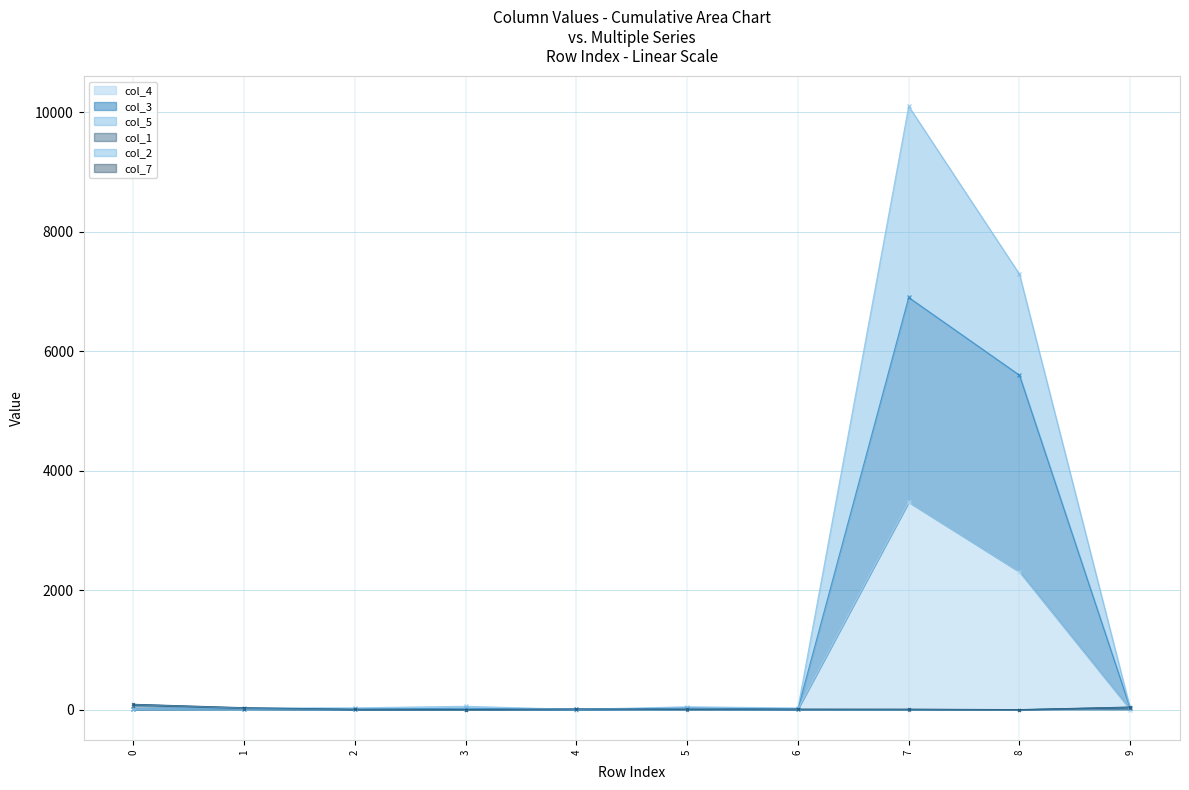

Where is col_4 nearest to the value 1736?

8